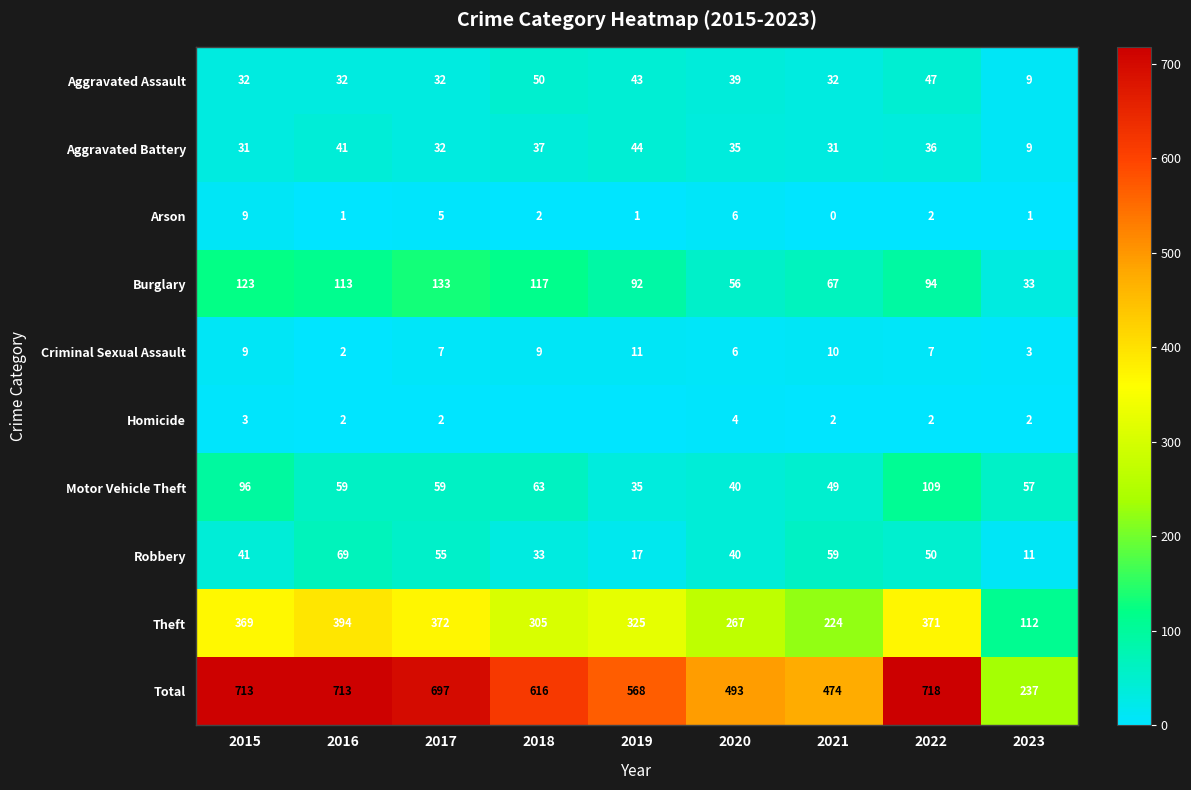

At which label is Robbery closest to 40?

2020